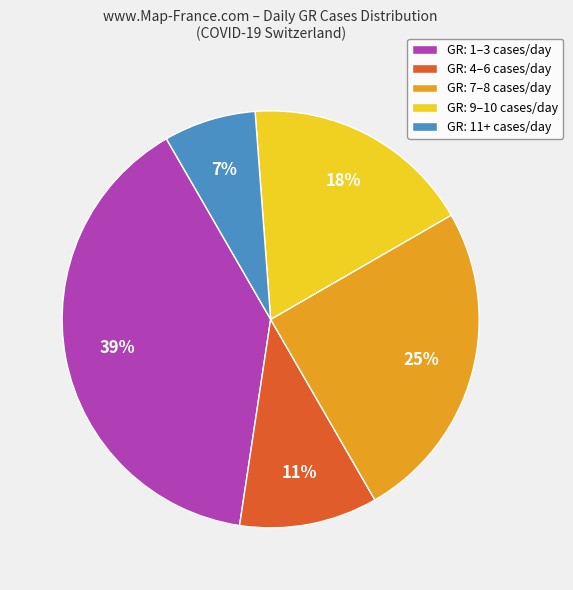

To the nearest percent, what is the average slice percentage?

20%